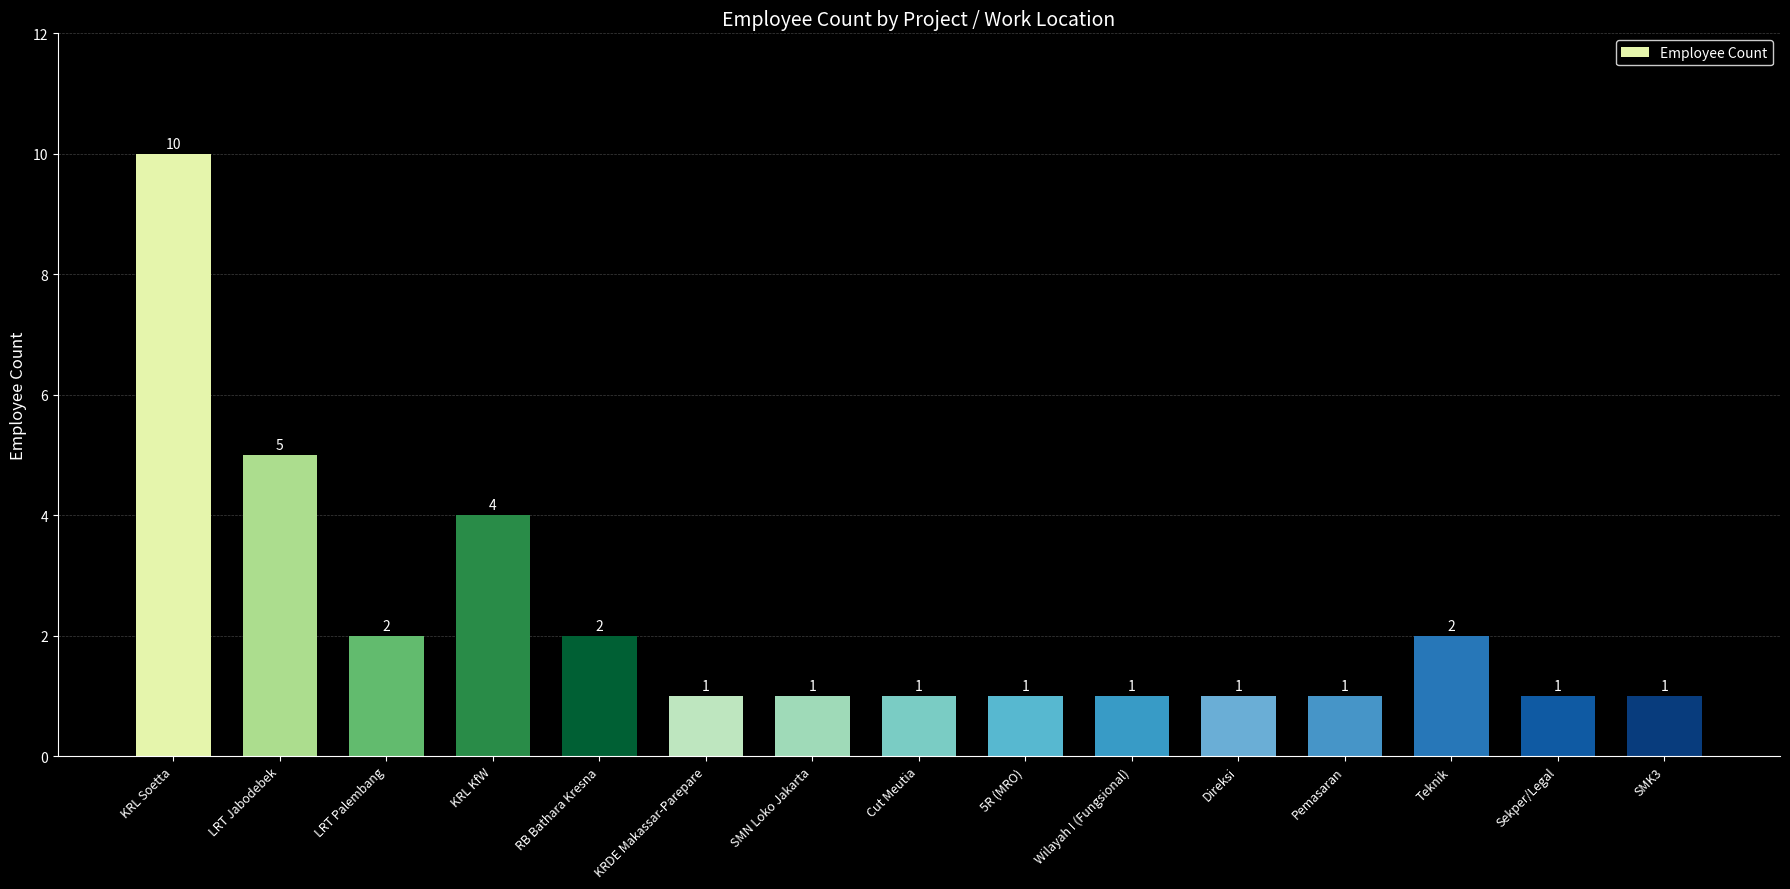

Reading right to left, what are all the values shown in this chart?

1	1	2	1	1	1	1	1	1	1	2	4	2	5	10